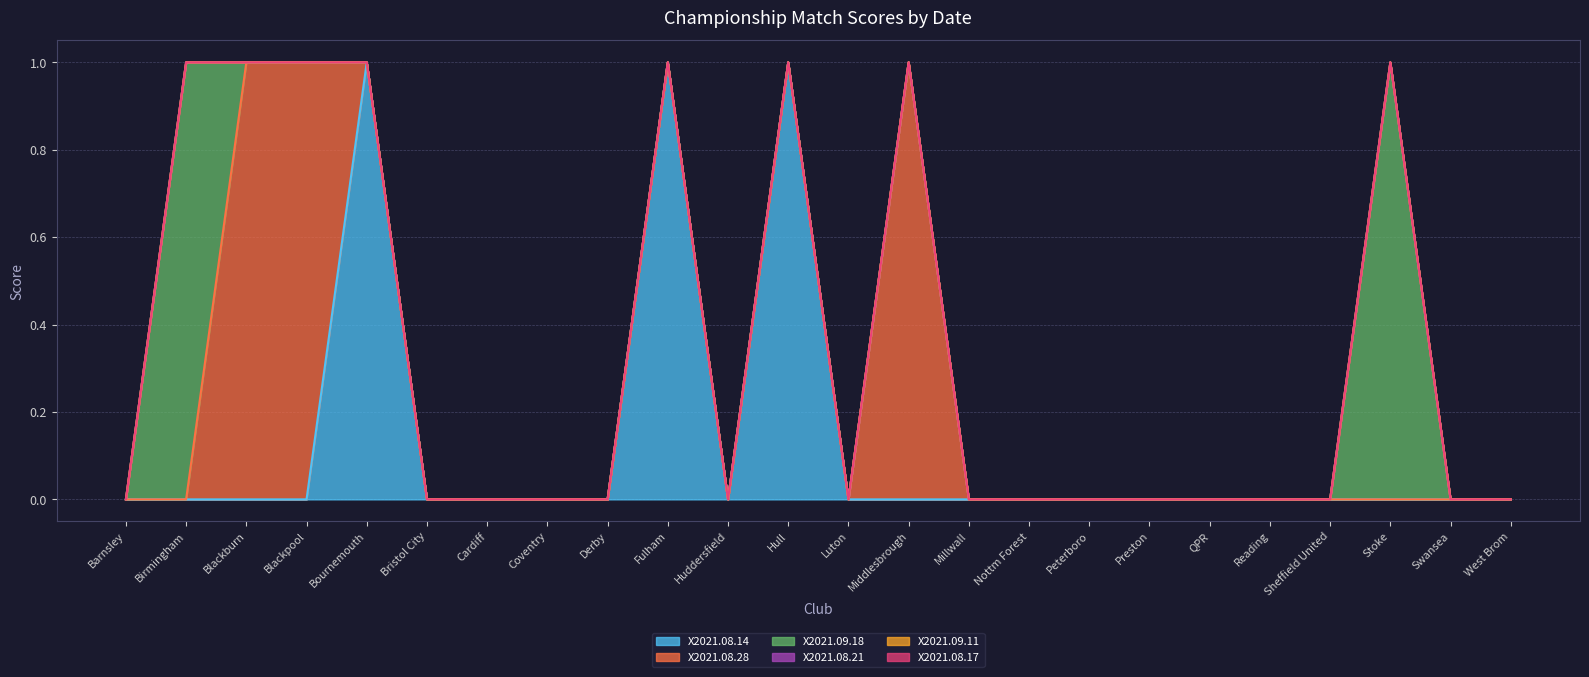

At which label does X2021.08.28 reach its peak?

Blackburn